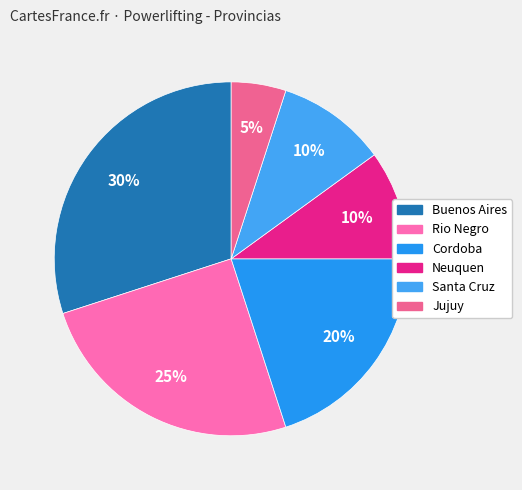

Which category has the biggest portion of the pie?

Buenos Aires